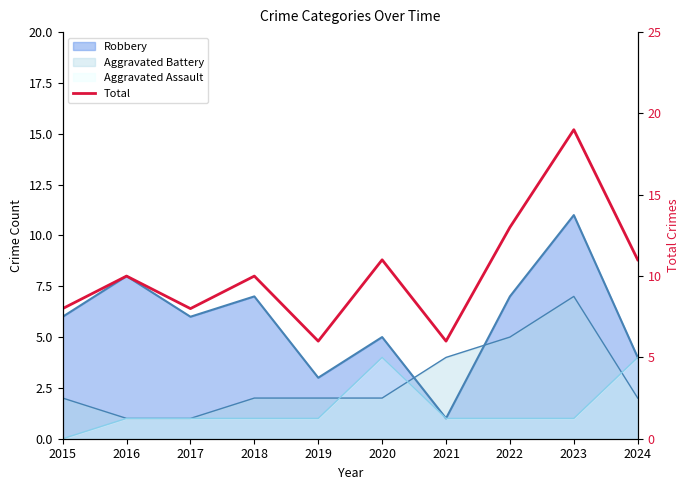

At which category does the data reach its first local peak?

2016